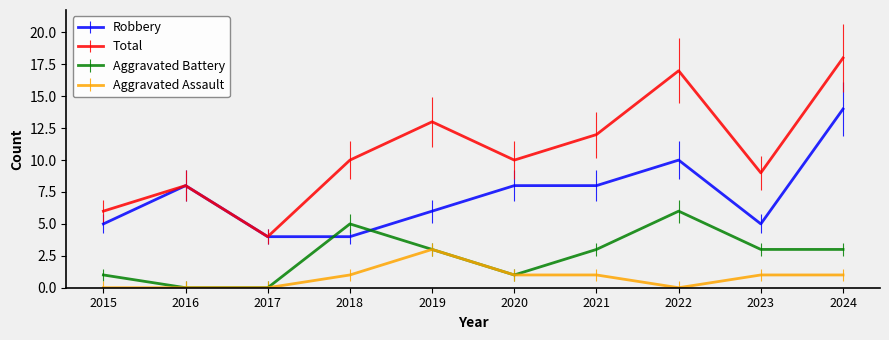

What are all the series names shown in the legend?

Robbery, Total, Aggravated Battery, Aggravated Assault